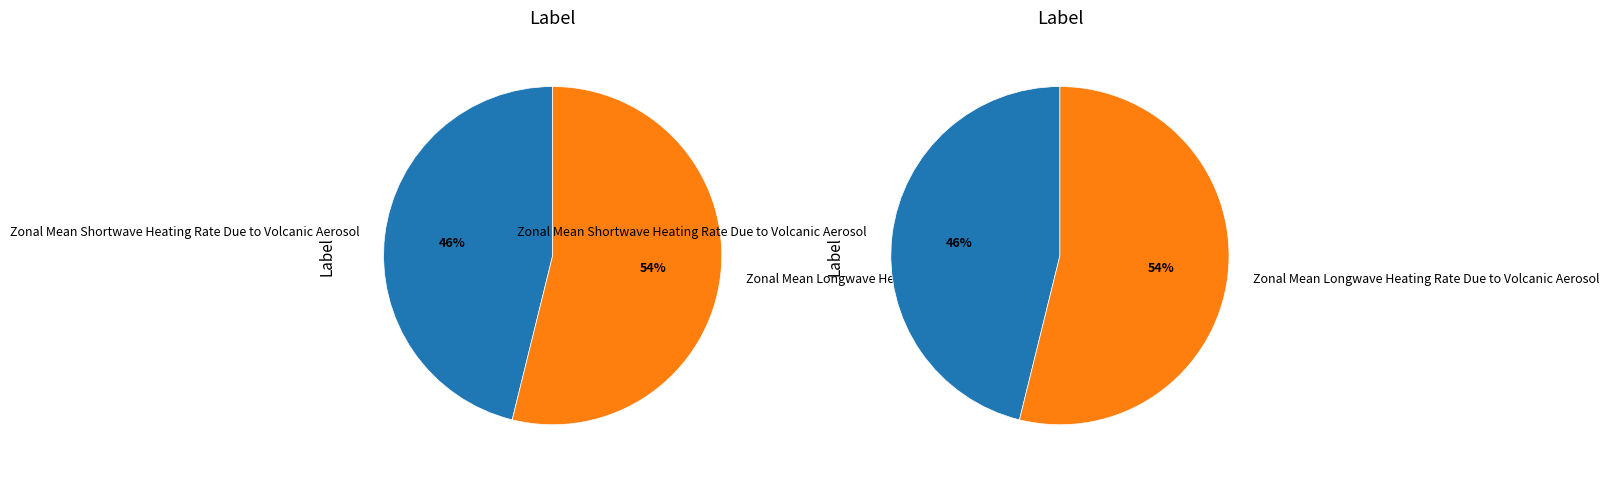

To the nearest percent, what is the difference between the Zonal Mean Shortwave Heating Rate Due to Volcanic Aerosol and Zonal Mean Longwave Heating Rate Due to Volcanic Aerosol slice percentages?

8%